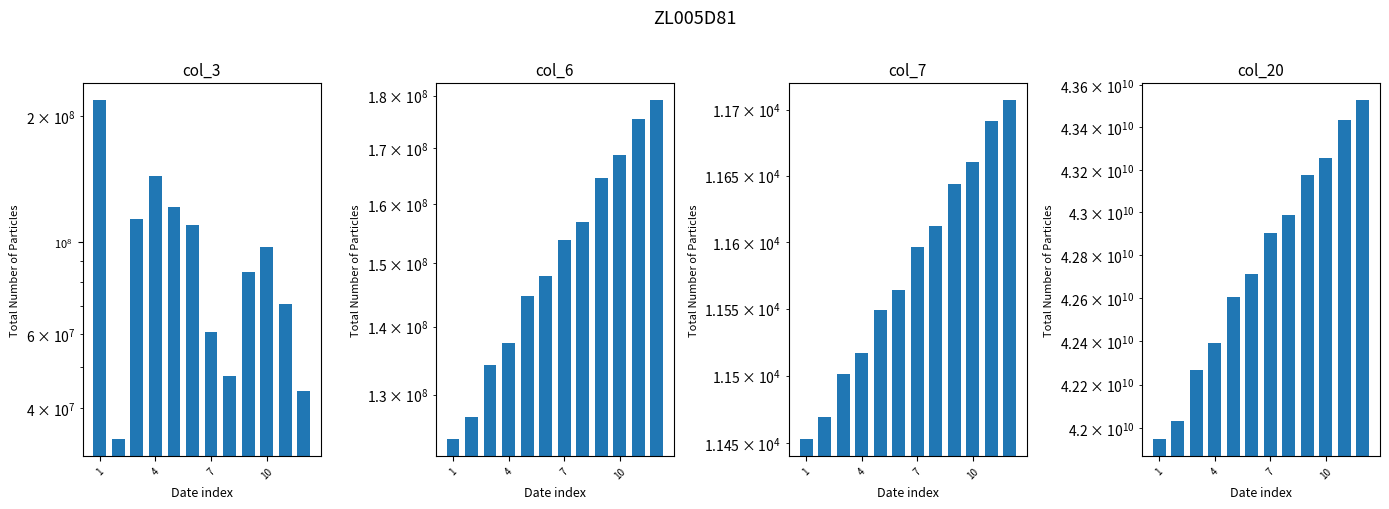

List the series in order of their peak value, highest first.

col_20, col_3, col_6, col_7